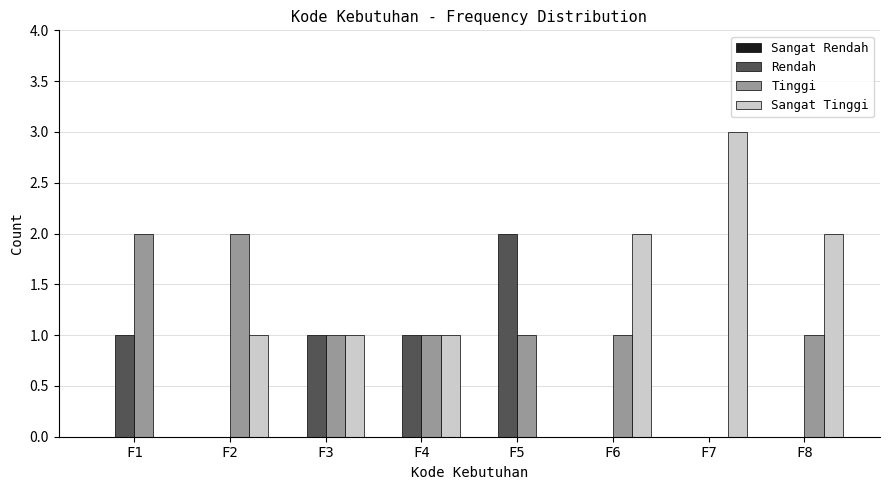

Is the value of Rendah at F4 greater than the value of Sangat Tinggi at F5?

Yes